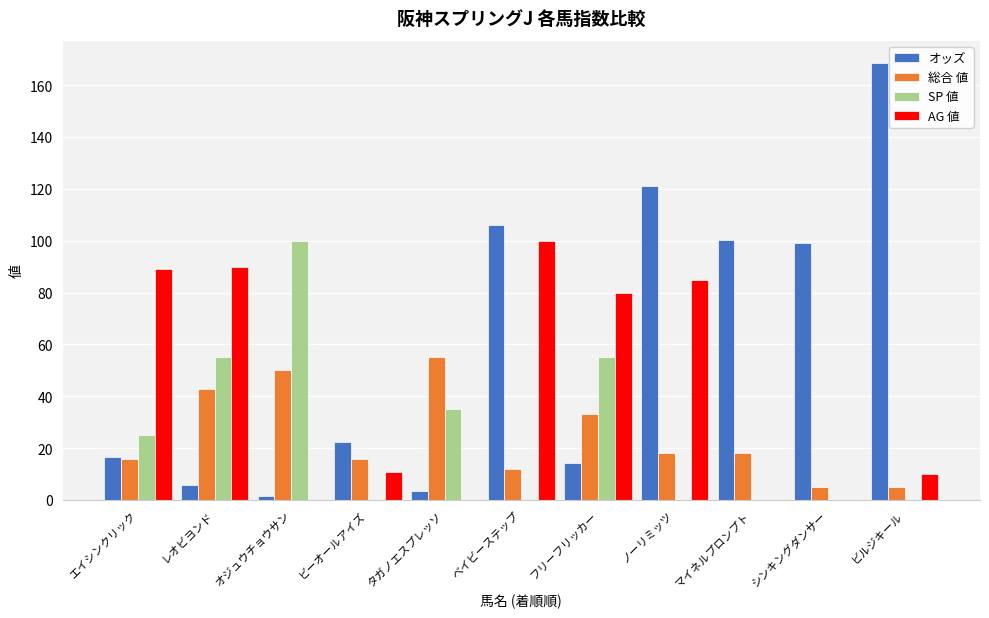

At which category is the sum across all series the highest?

ノーリミッツ